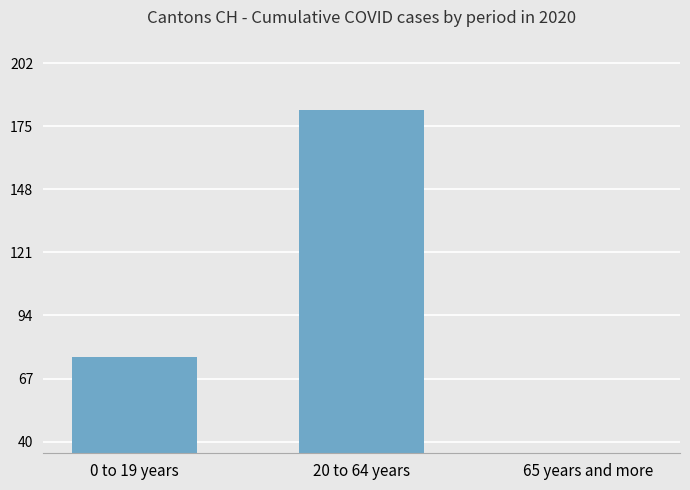

What is the minimum value shown in the chart?

12